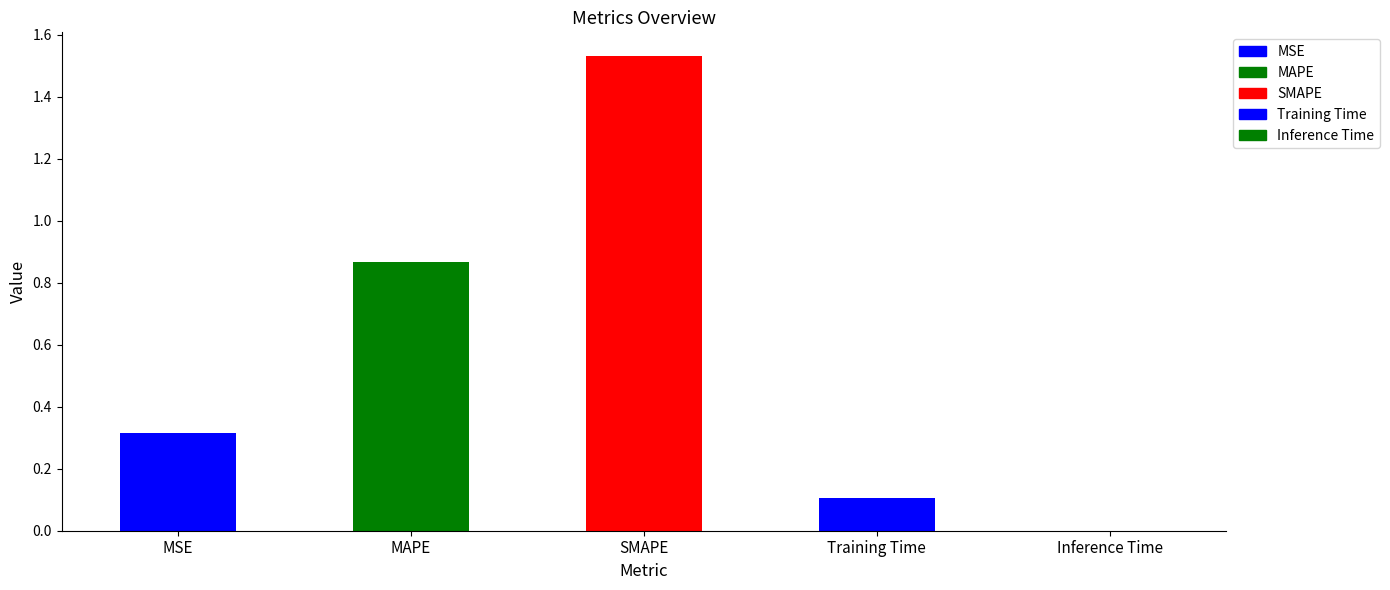

What is the sum of all values?

2.8